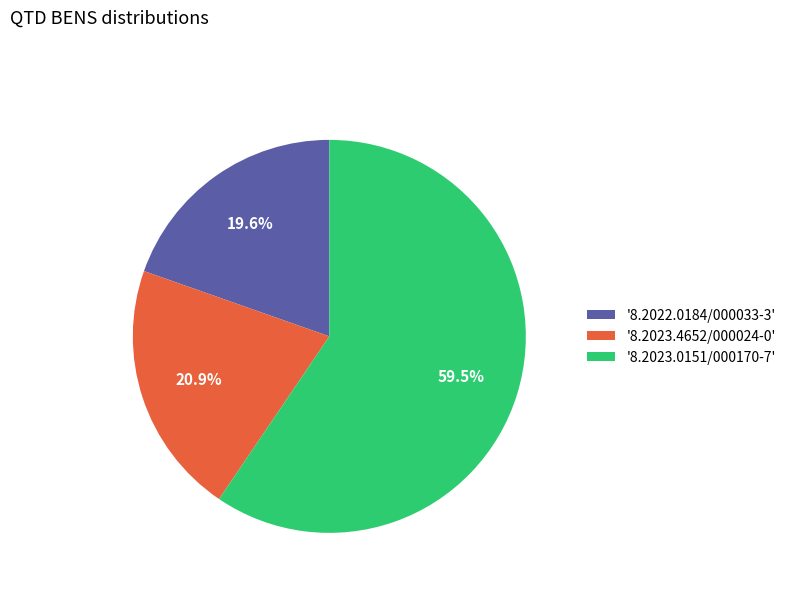

How much of the chart is everything except '8.2022.0184/000033-3'?

80.4%